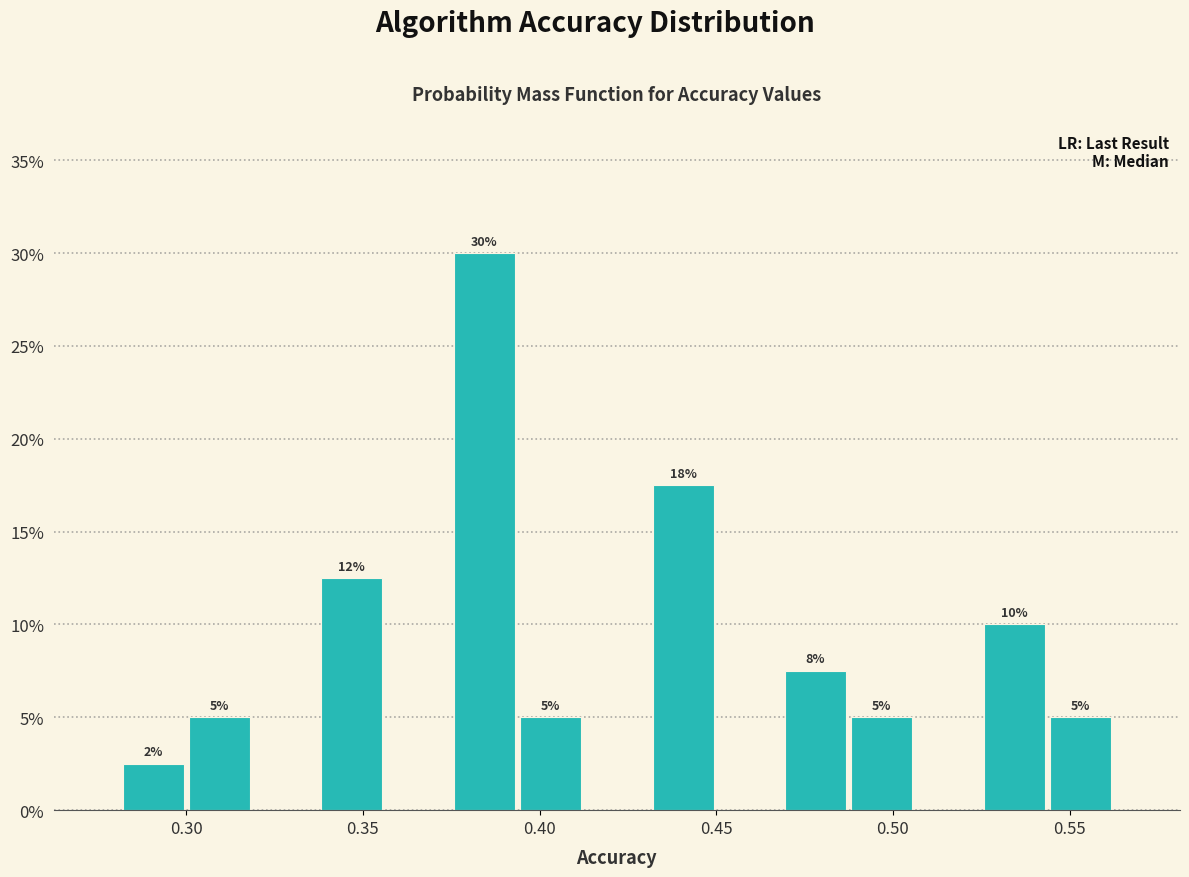

Around what value on the x-axis is the tallest bar? Give the approximate position of its centre, as read against the axis.

0.385